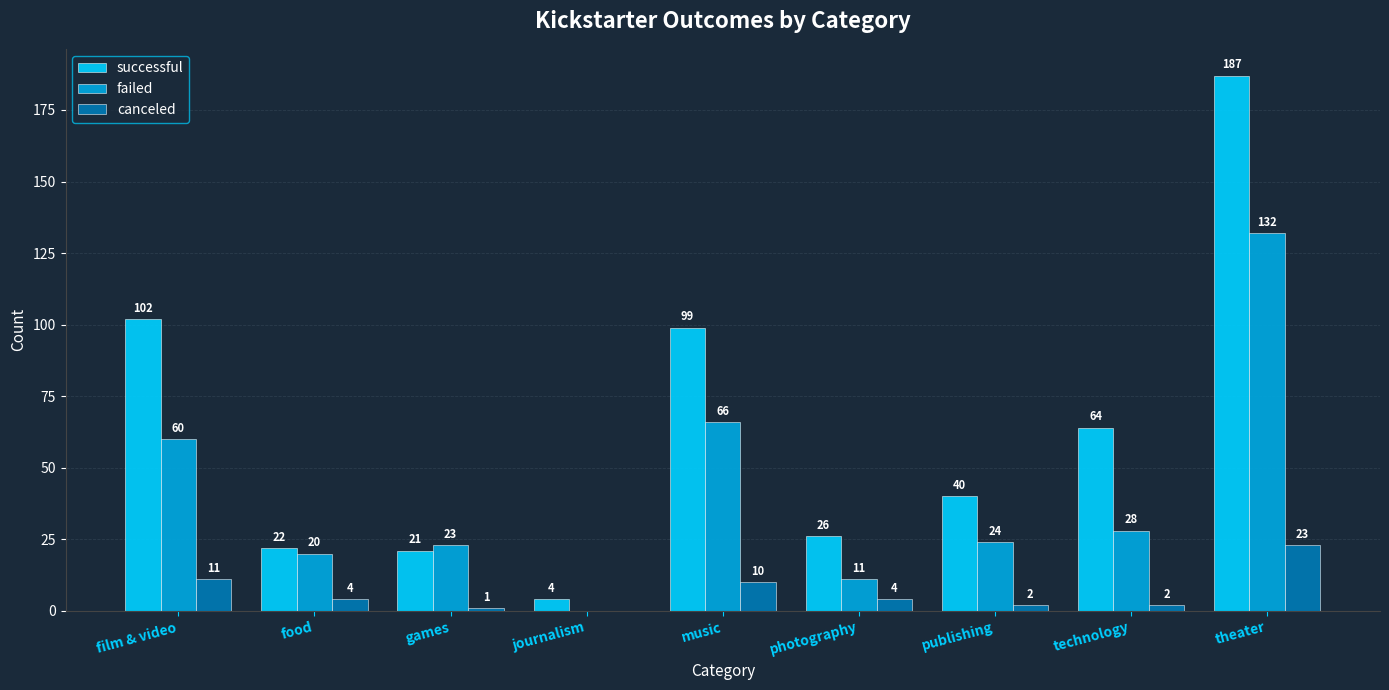

Are the bars grouped side by side (vs. stacked)?

Yes